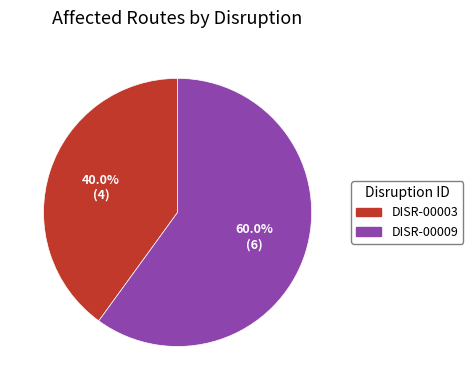

What is the ratio of the value at DISR-00003 to the value at DISR-00009?

0.7